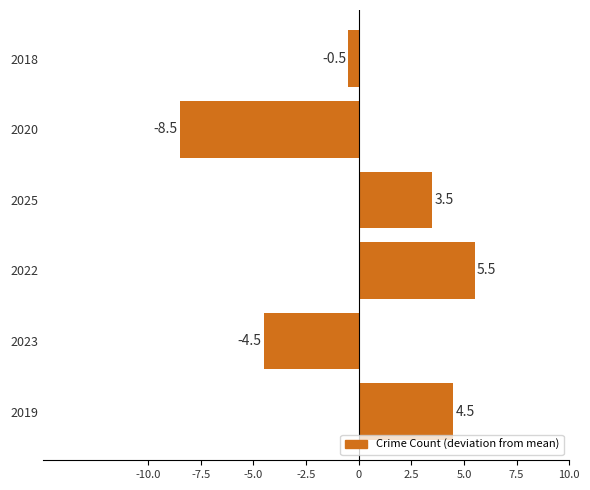

Rank the categories by value from lowest to highest.

2020, 2023, 2018, 2025, 2019, 2022